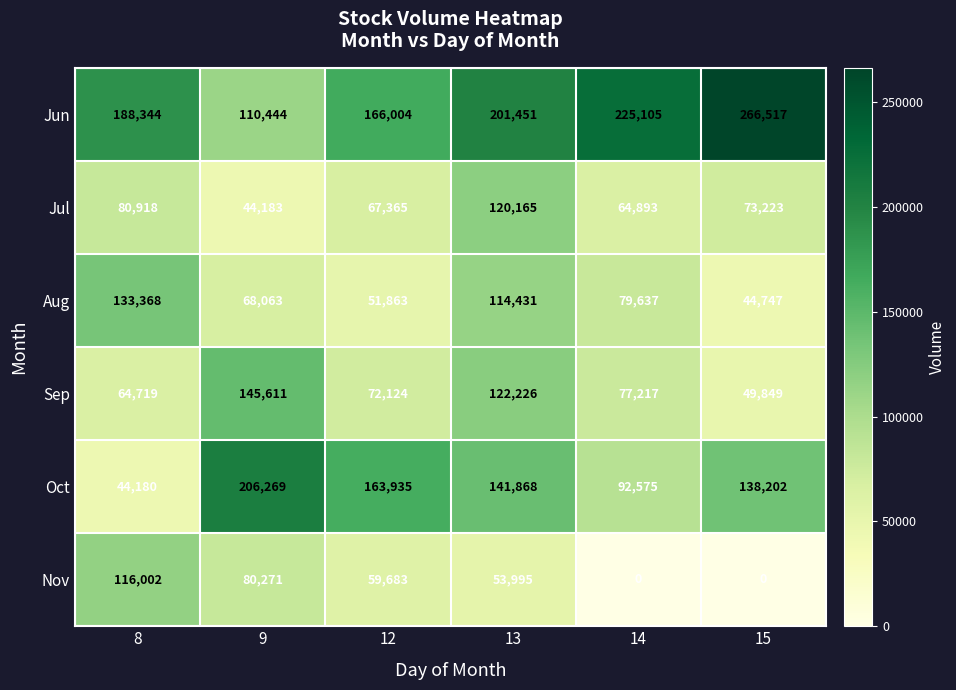

At which category is the sum across all series the highest?

13